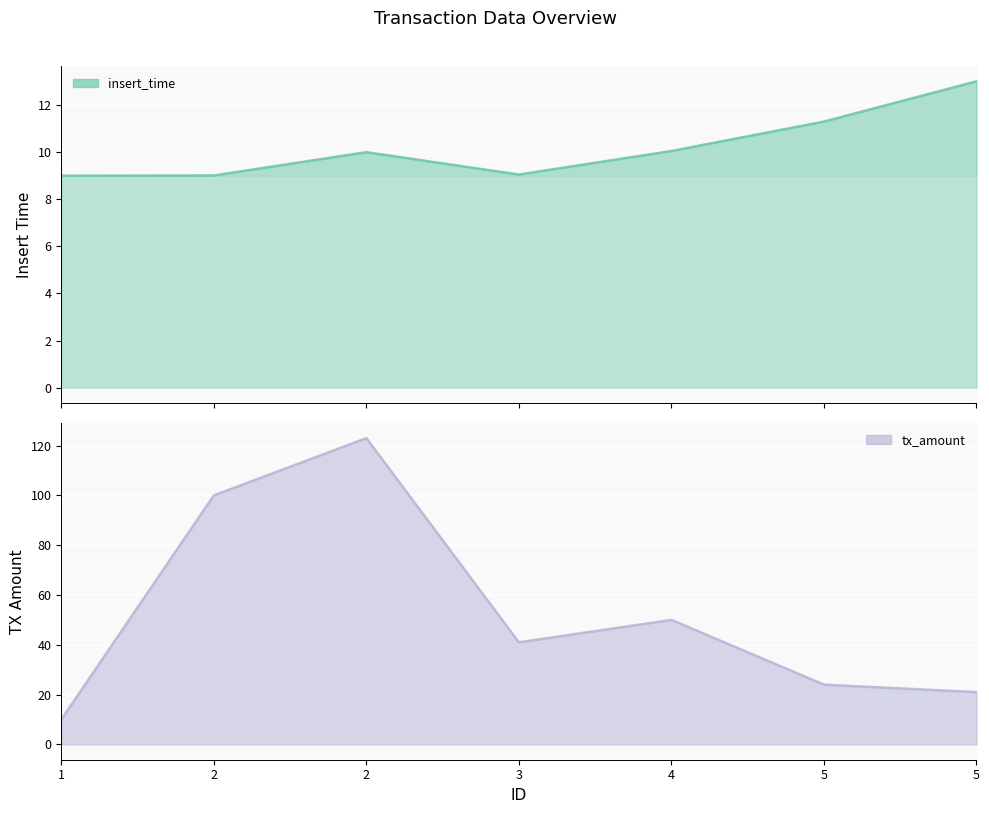

True or false: tx_amount and insert_time intersect in this chart.

False